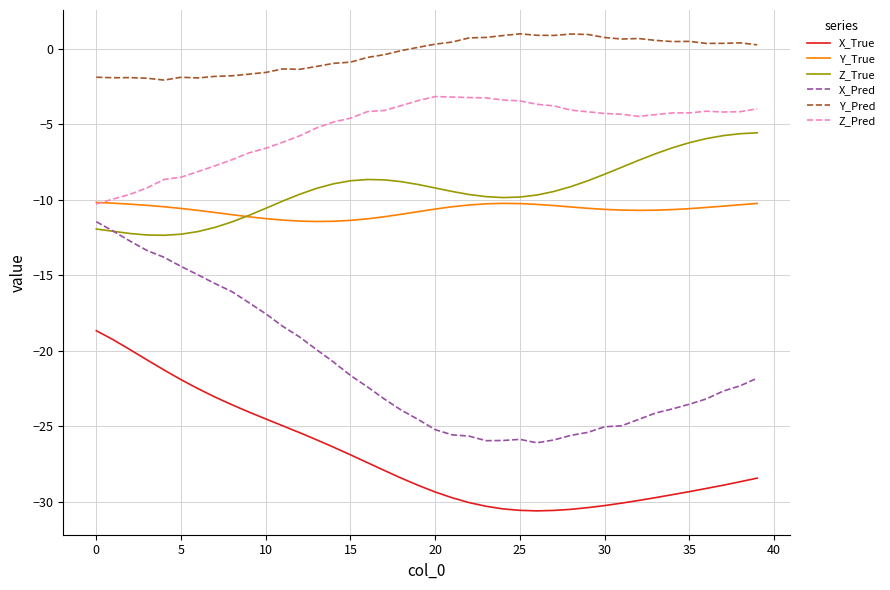

What is the minimum value shown in the chart?

-30.6